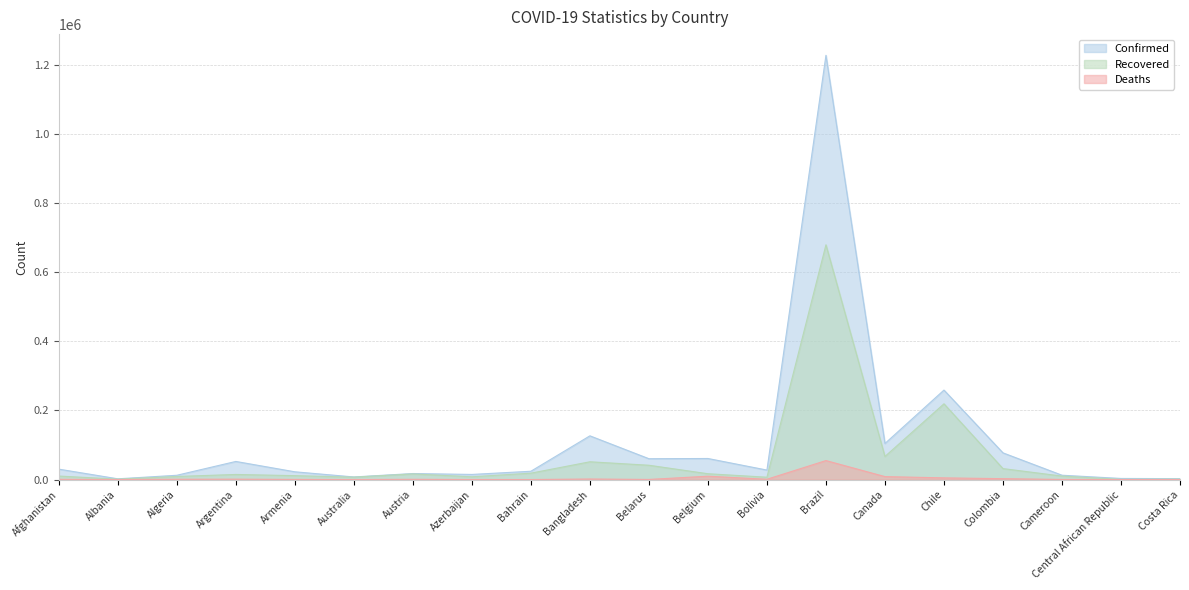

Is it true that Recovered equals 12211 at Bolivia?

False